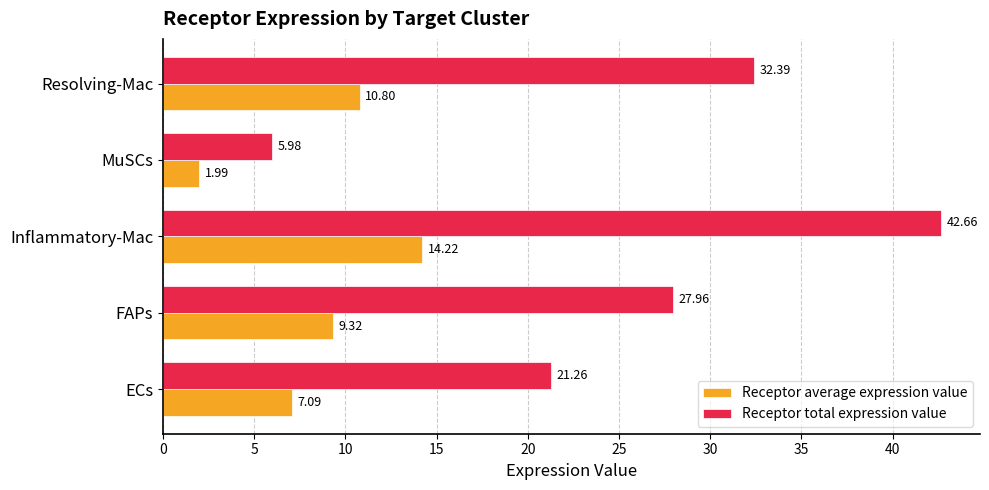

How many data points in Receptor average expression value are less than 9?

2